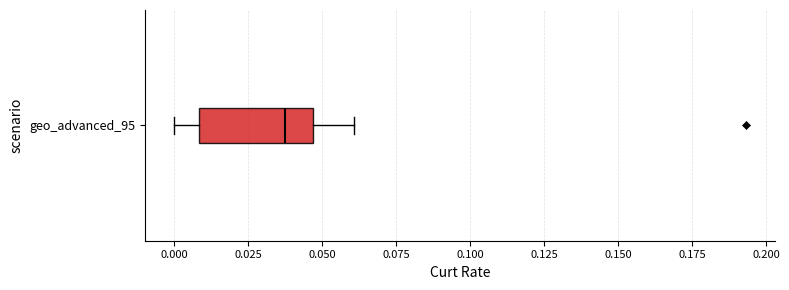

Where is the right edge of the box for geo_advanced_95 on the x-axis? The values are not printed on the chart, so give them approximately, as read against the axis.

0.045